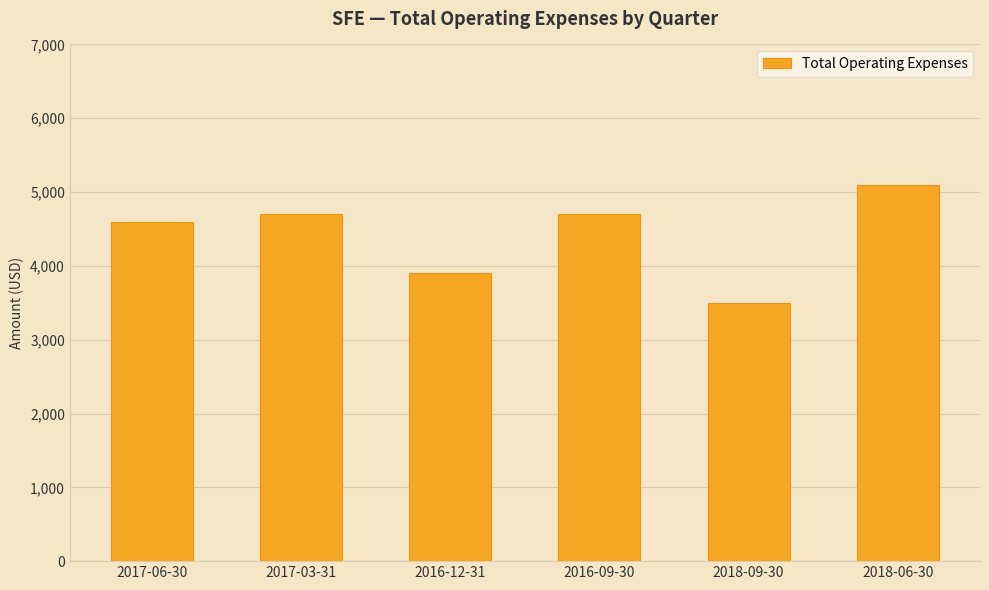

Read the value at 2018-06-30, to the nearest 10.

5100